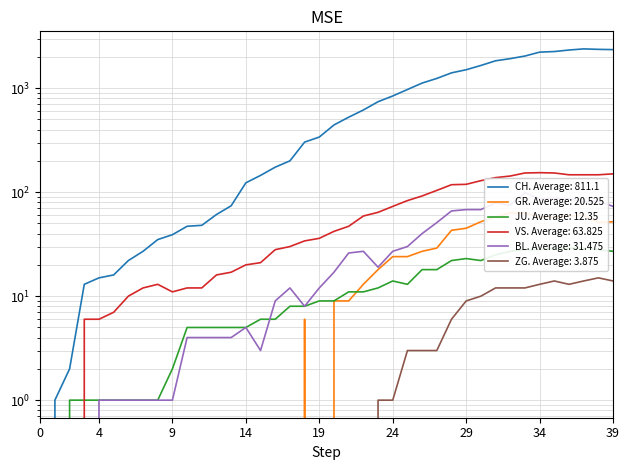

Does the chart have visible grid lines?

Yes